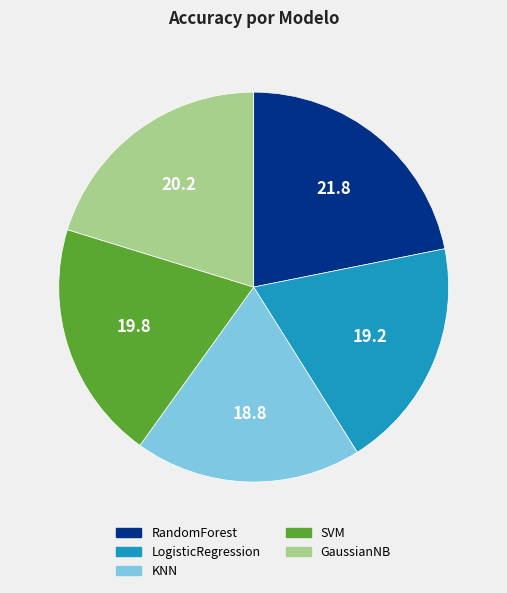

Between LogisticRegression and SVM, which is larger?

SVM